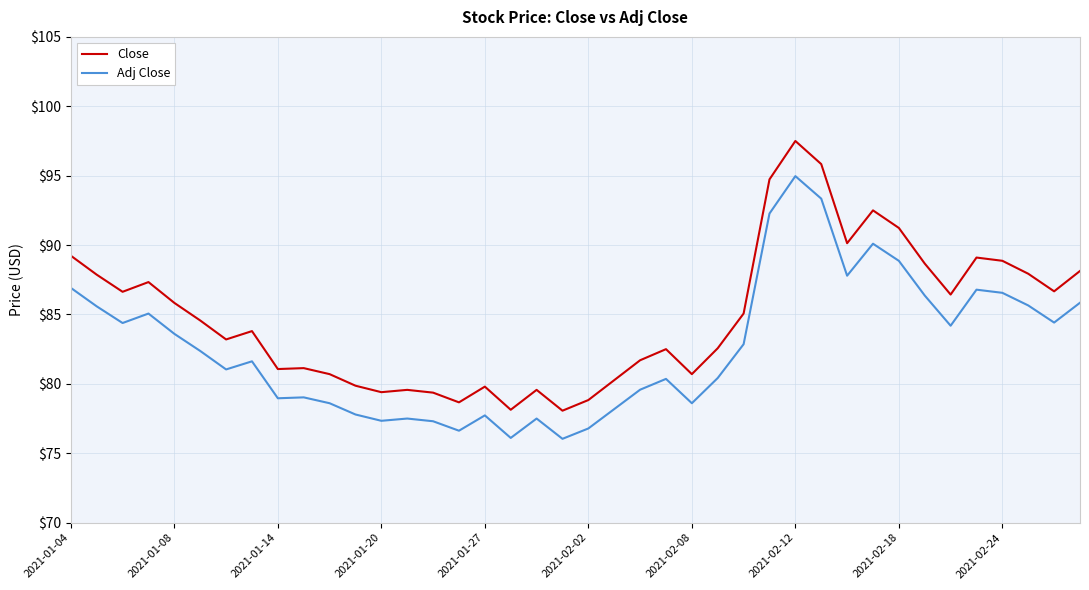

True or false: Close and Adj Close cross at least once.

False